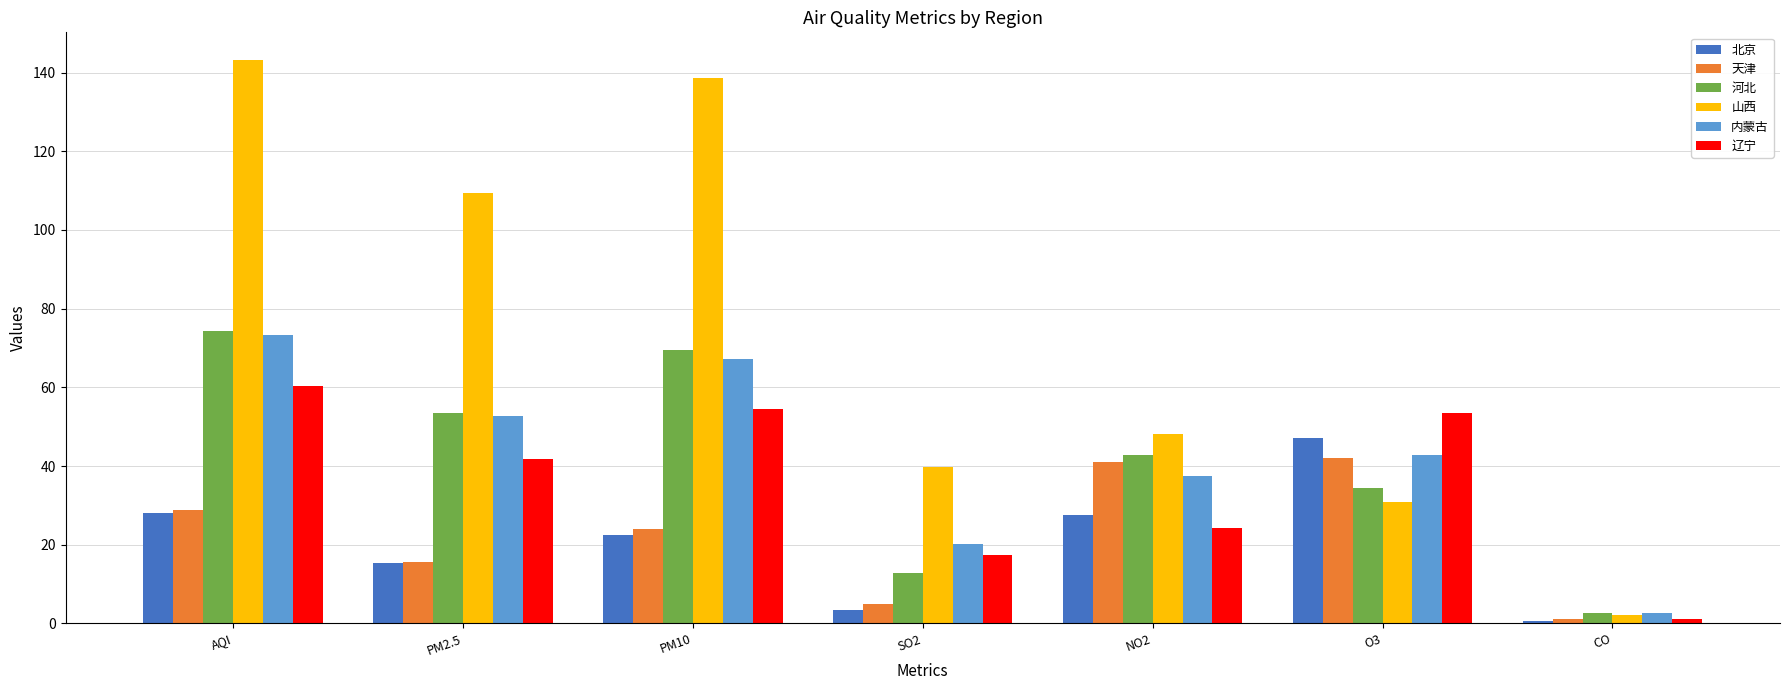

What are all the series names shown in the legend?

北京, 天津, 河北, 山西, 内蒙古, 辽宁